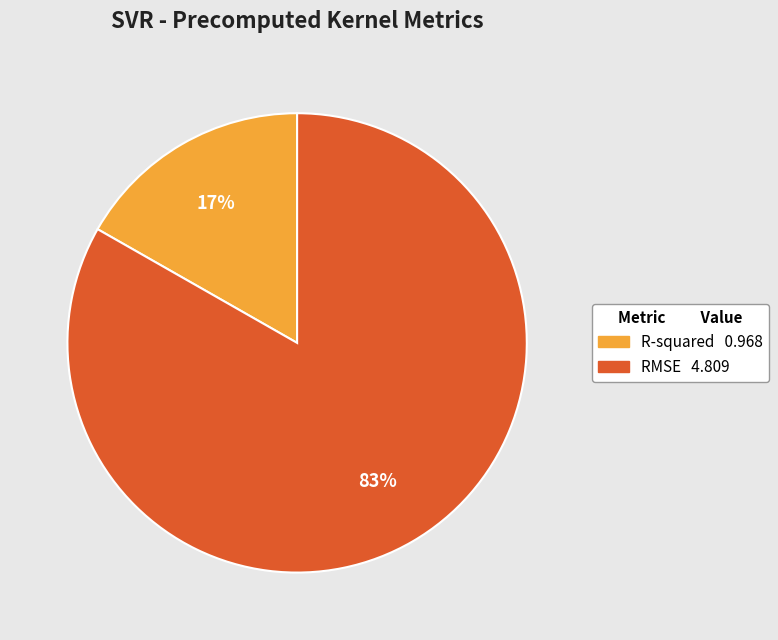

To the nearest percent, what is the average slice percentage?

50%